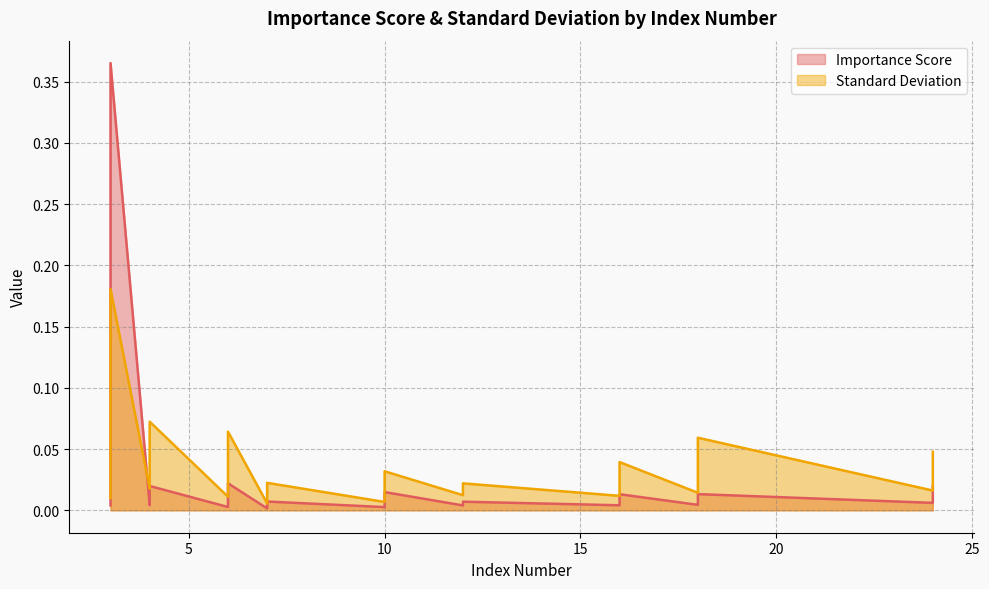

What is the label of the 40th point from the right?

3